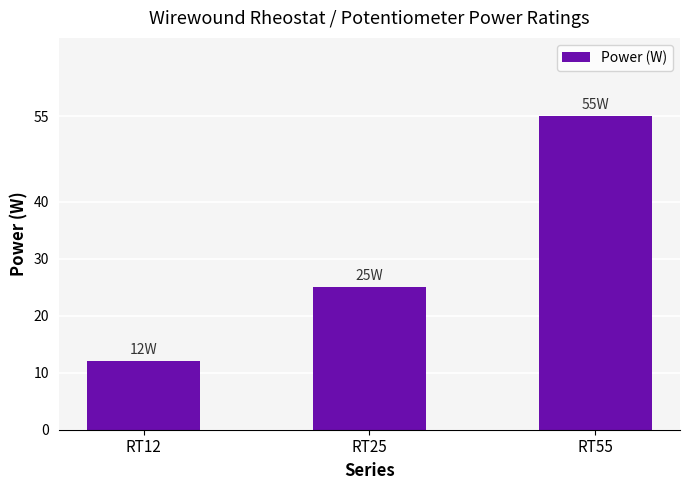

The chart shows a value of 25 at RT25. True or false?

True